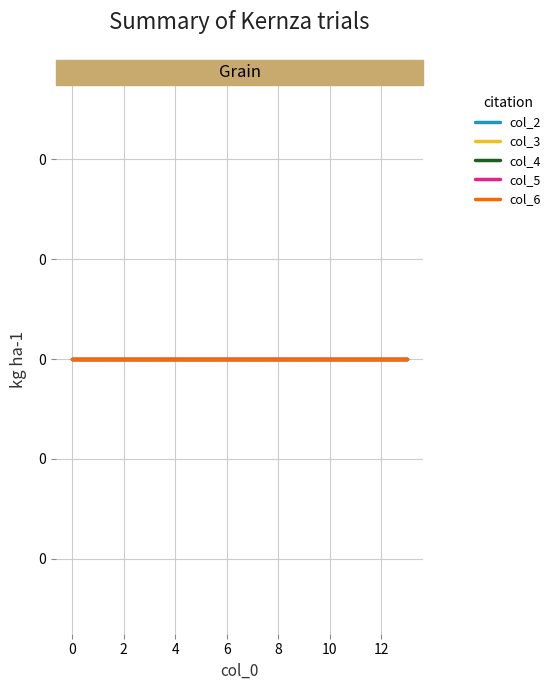

Reading left to right, list all the values displayed in this chart.

col_0: 0	1	2	3	4	5	6	7	8	9	10	11	12	13
col_2: 0	0	0	0	0	0	0	0	0	0	0	0	0	0
col_3: 0	0	0	0	0	0	0	0	0	0	0	0	0	0
col_4: 0	0	0	0	0	0	0	0	0	0	0	0	0	0
col_5: 0	0	0	0	0	0	0	0	0	0	0	0	0	0
col_6: 0	0	0	0	0	0	0	0	0	0	0	0	0	0